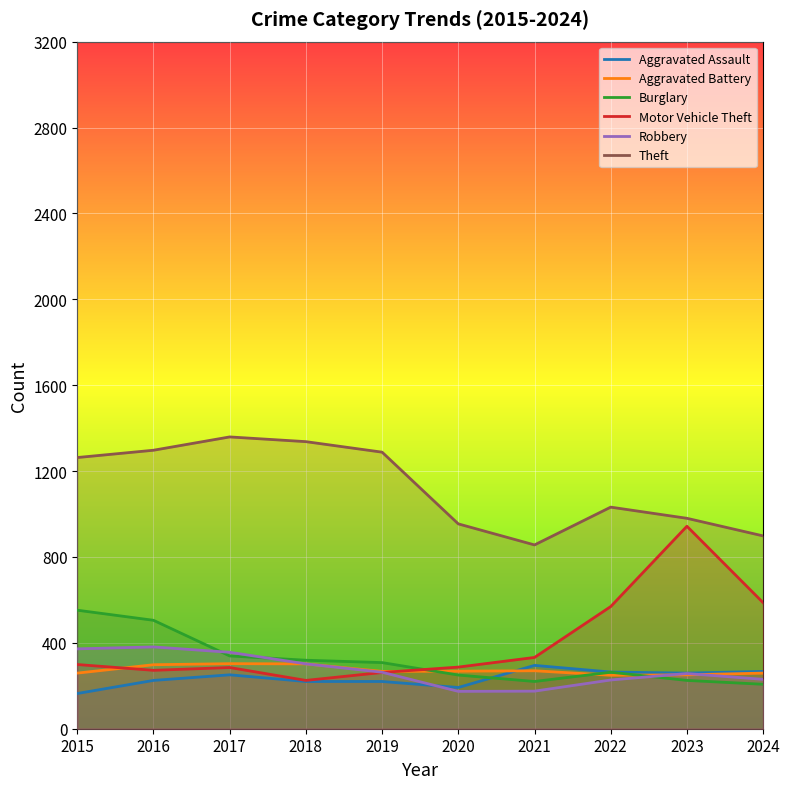

Does the chart display data point markers on the line(s)?

No